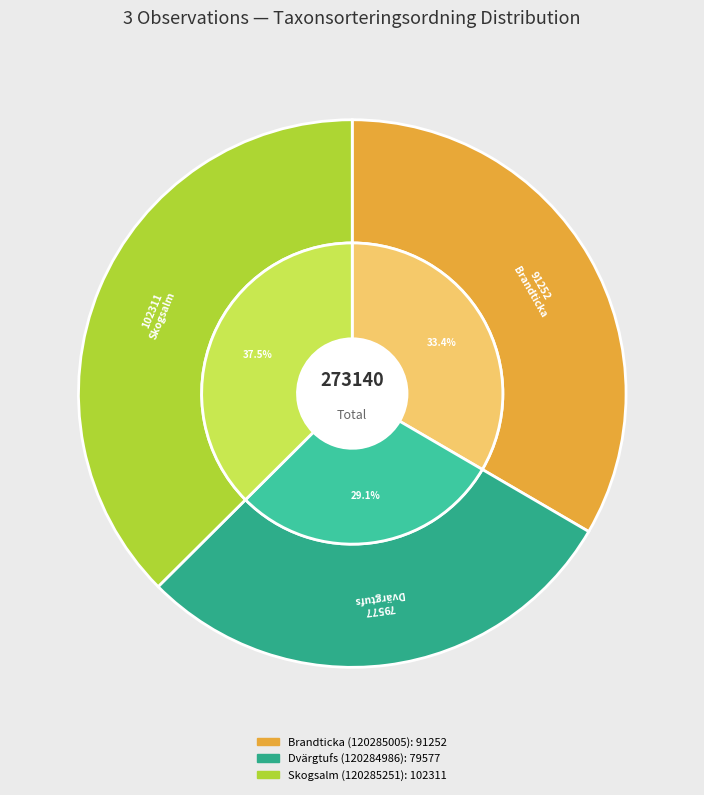

Which slice is the smallest?

Dvärgtufs (120284986)